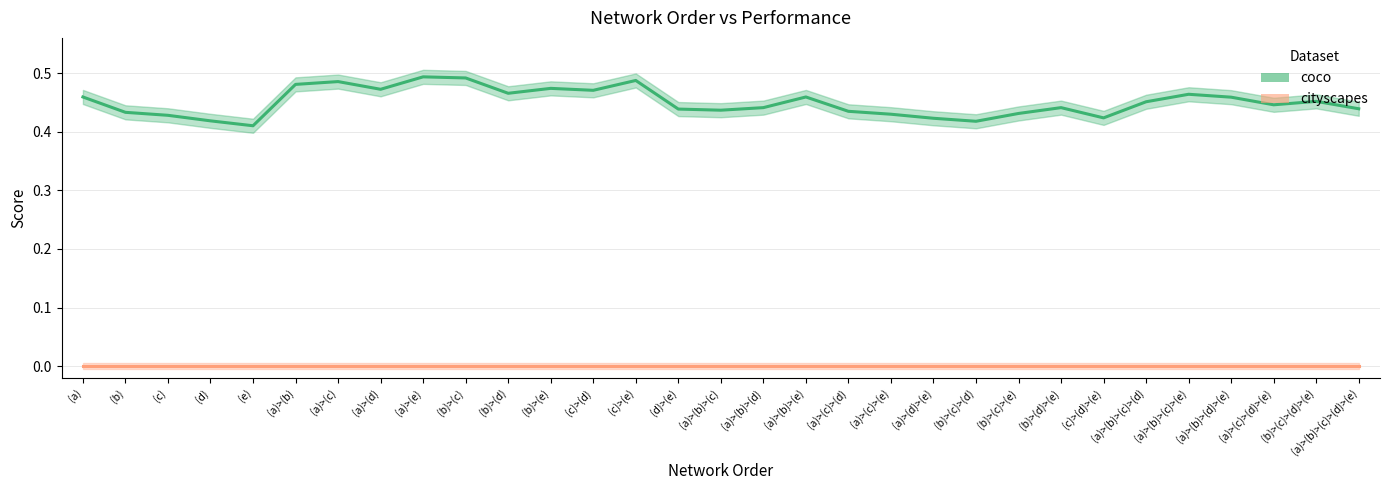

What is the difference between the maximum and minimum values?

0.1